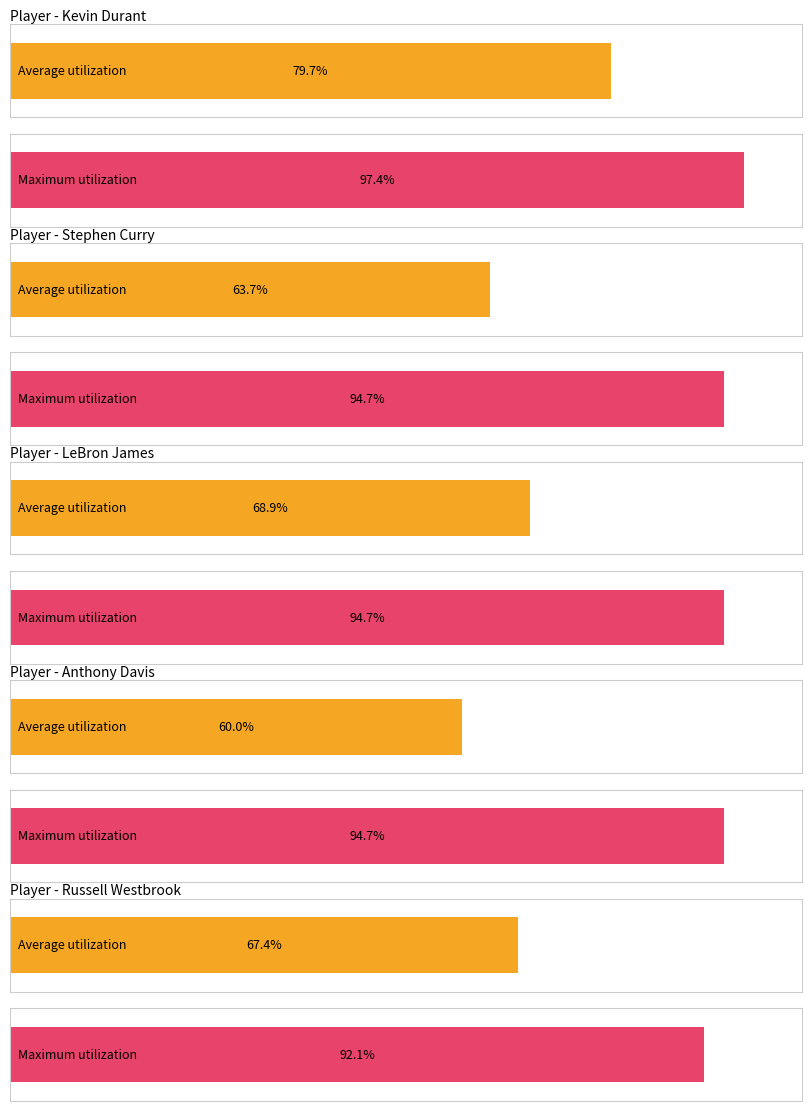

At how many categories does at least one series exceed 17?

10